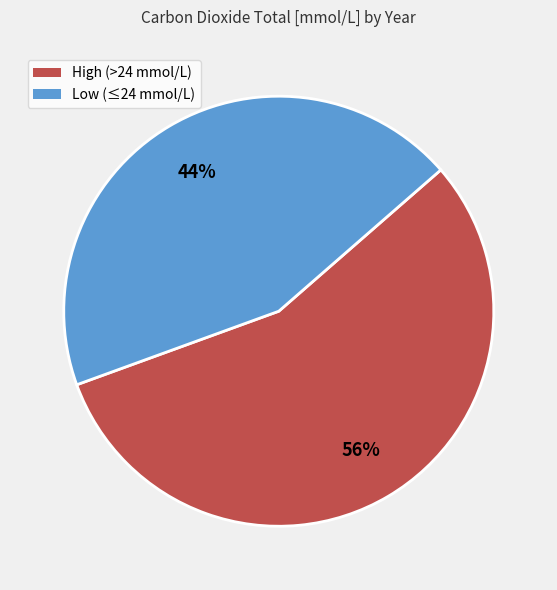

Is there a majority slice in this chart?

Yes